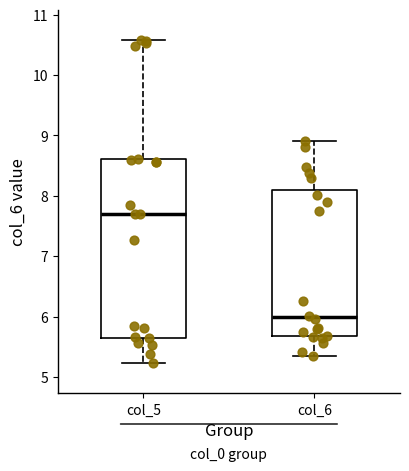

Where does the upper whisker of the box for col_5 end on the y-axis? The values are not printed on the chart, so give them approximately, as read against the axis.

10.6